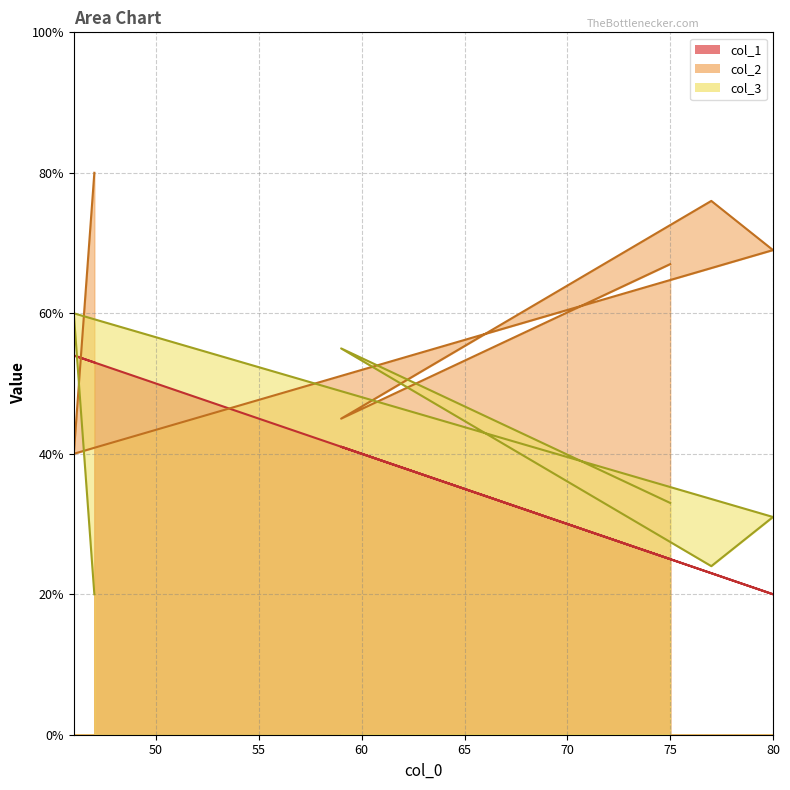

At how many categories does at least one series exceed 70?

2